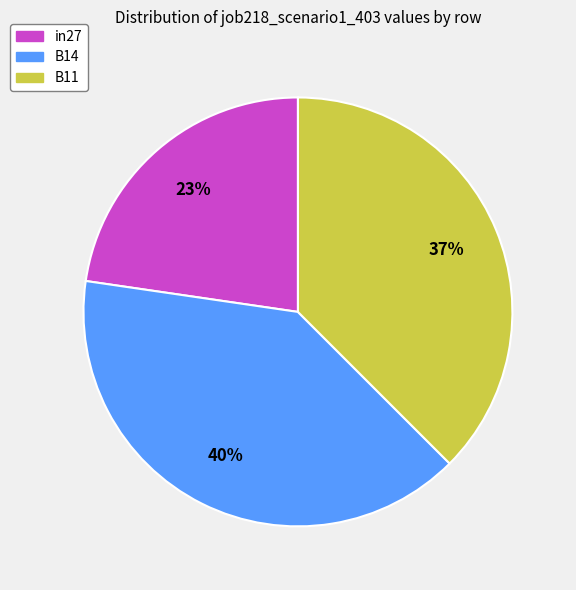

Is the sum of B11 and B14 greater than half?

Yes